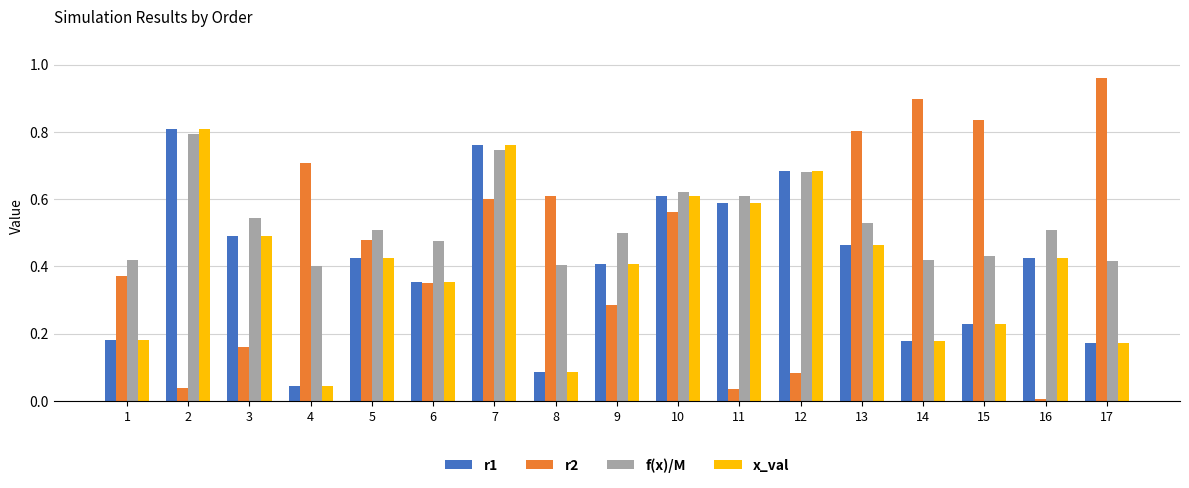

Does the chart contain any negative values?

No